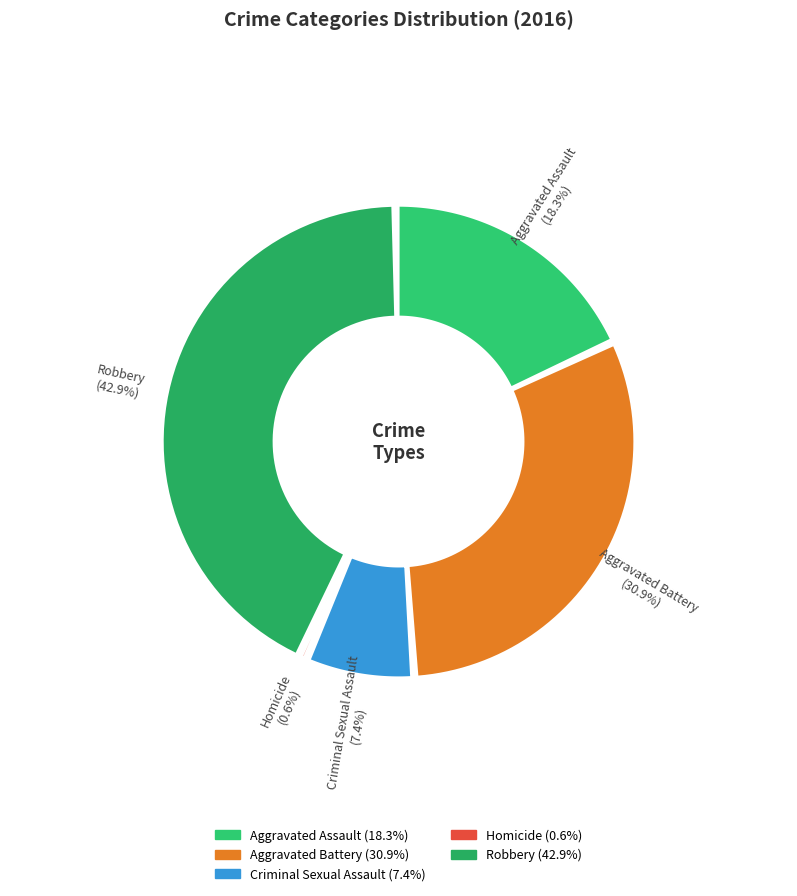

Is the sum of 3 and 4 greater than half?

No